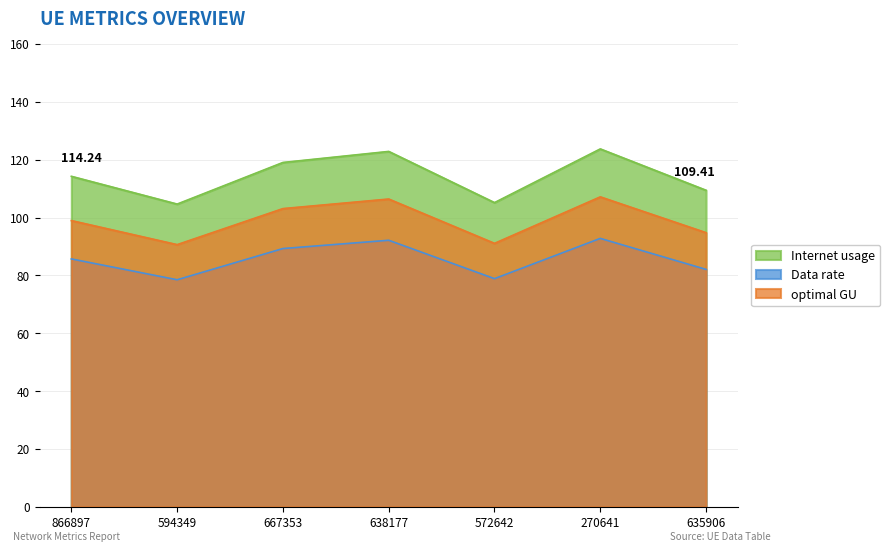

Which has a higher value, 594349 or 667353?

667353